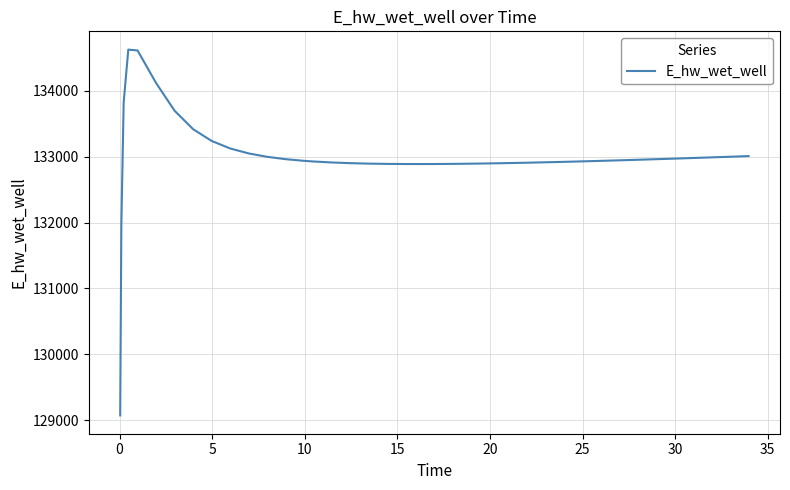

What is the difference between the maximum and minimum values?

5557.7